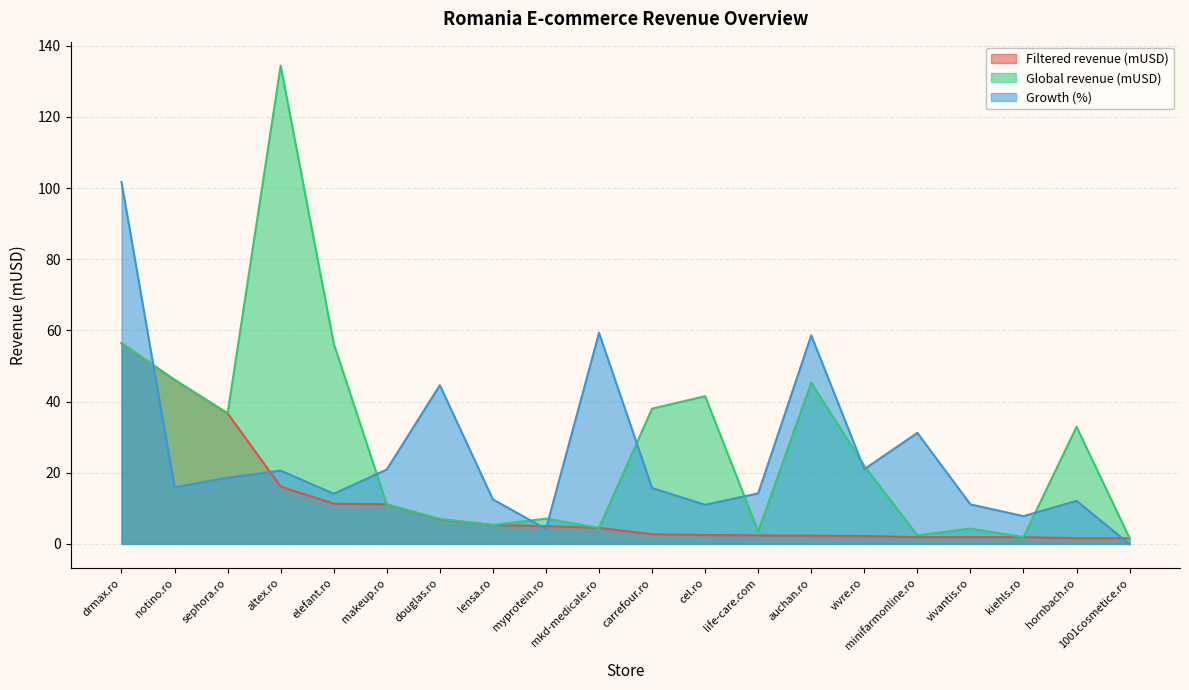

Which category has the highest value in the Filtered revenue (mUSD) series?

drmax.ro